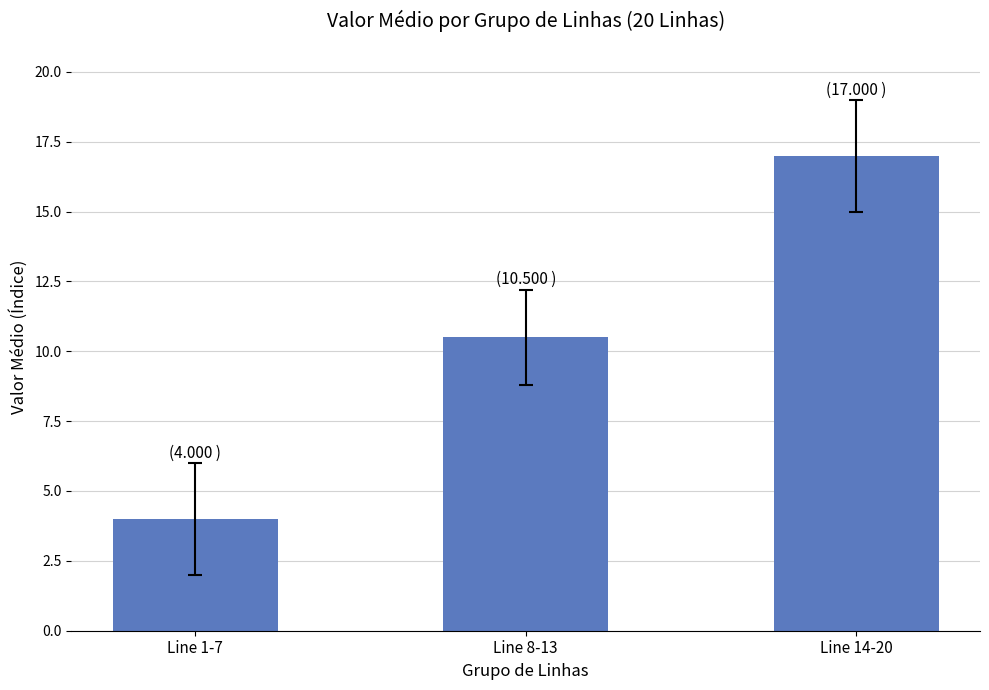

What position from the right is Line 14-20?

1